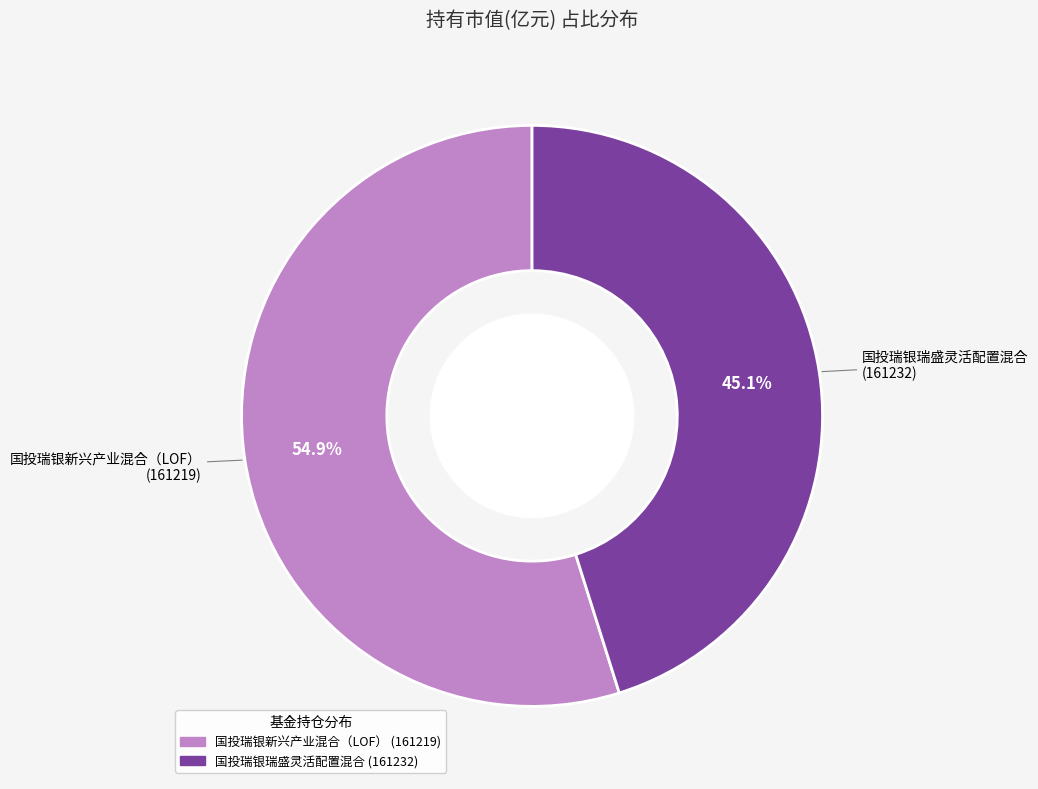

Is it true that 国投瑞银新兴产业混合（LOF） is 55% of the pie?

True